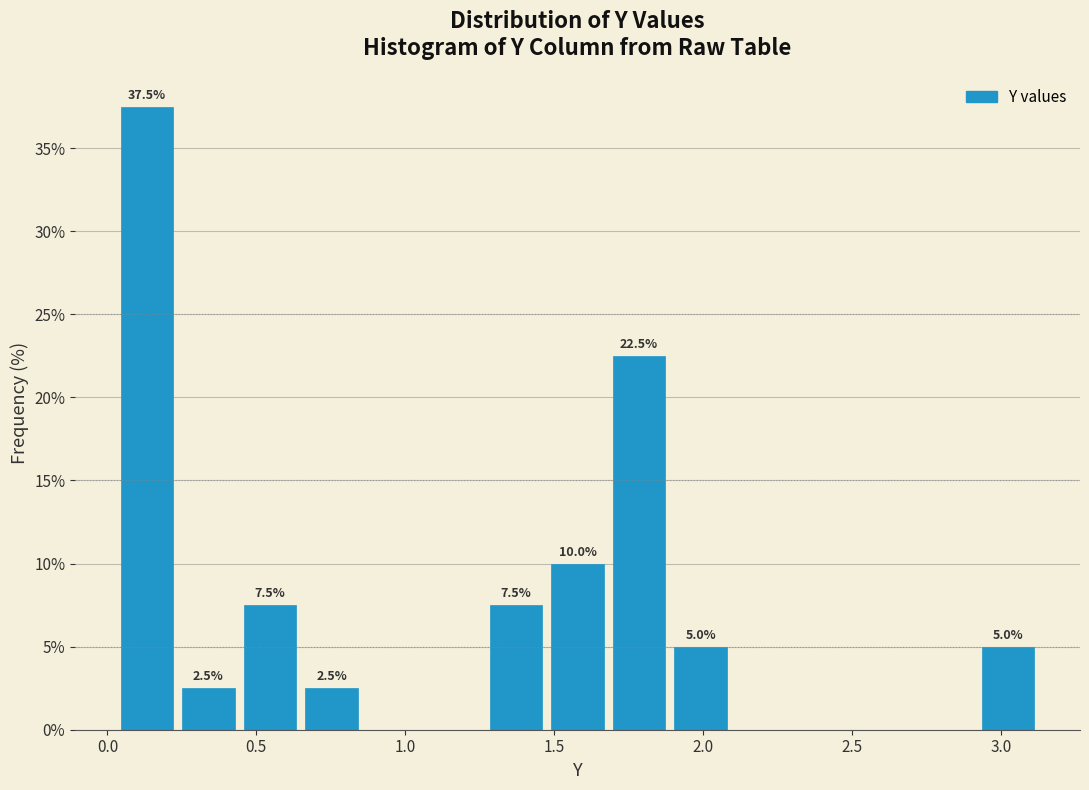

Over which range of the x-axis is the bar tallest?

0.05 to 0.25